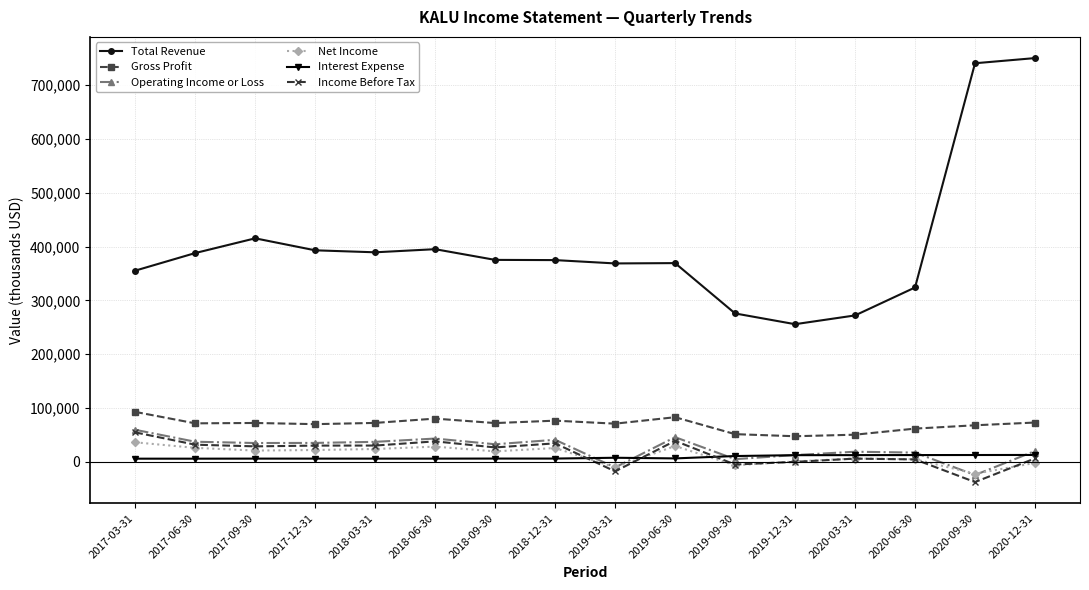

True or false: Total Revenue and Gross Profit intersect in this chart.

False